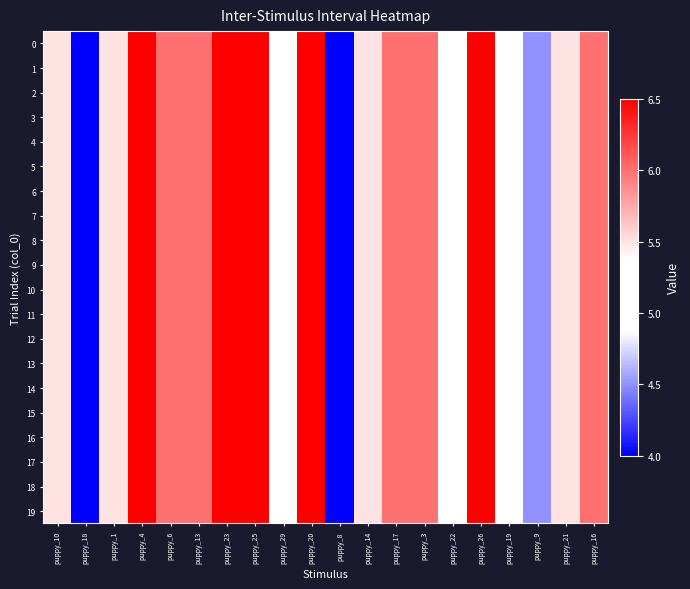

At how many categories does at least one series exceed 4?

18